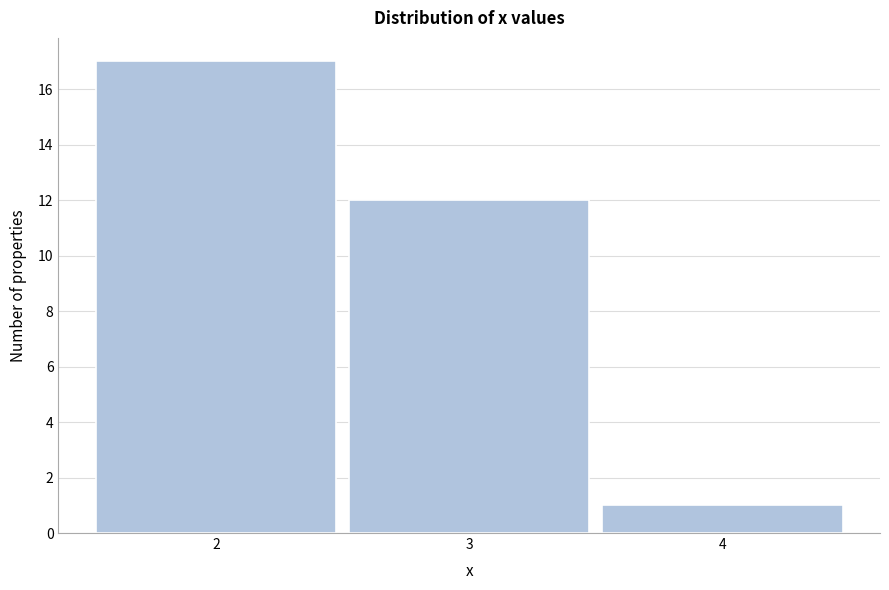

How tall is the bar that spans 3.5 to 4.5 on the x-axis? The values are not printed on the chart, so give them approximately, as read against the axis.

1